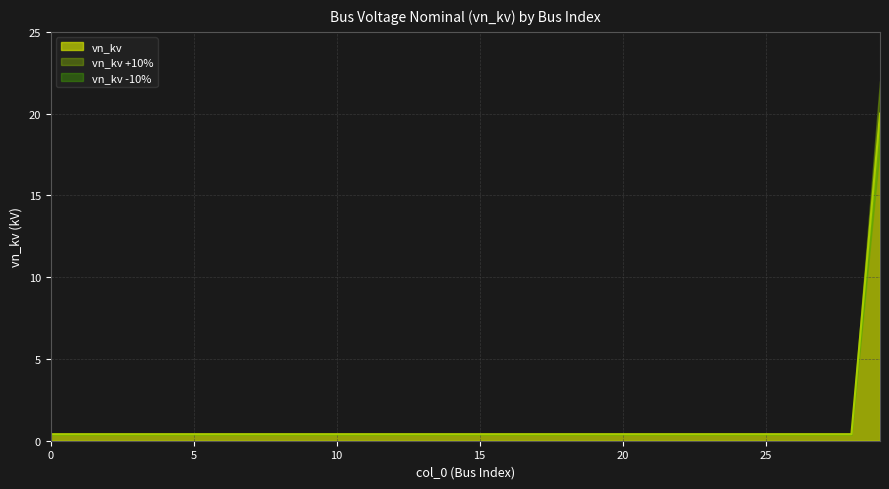

Is it true that the value at 3 is 0.4?

True